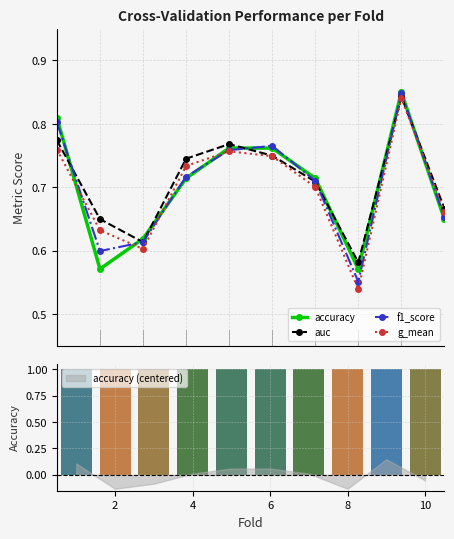

Count the f1_score values in the range 0 to 1.

10